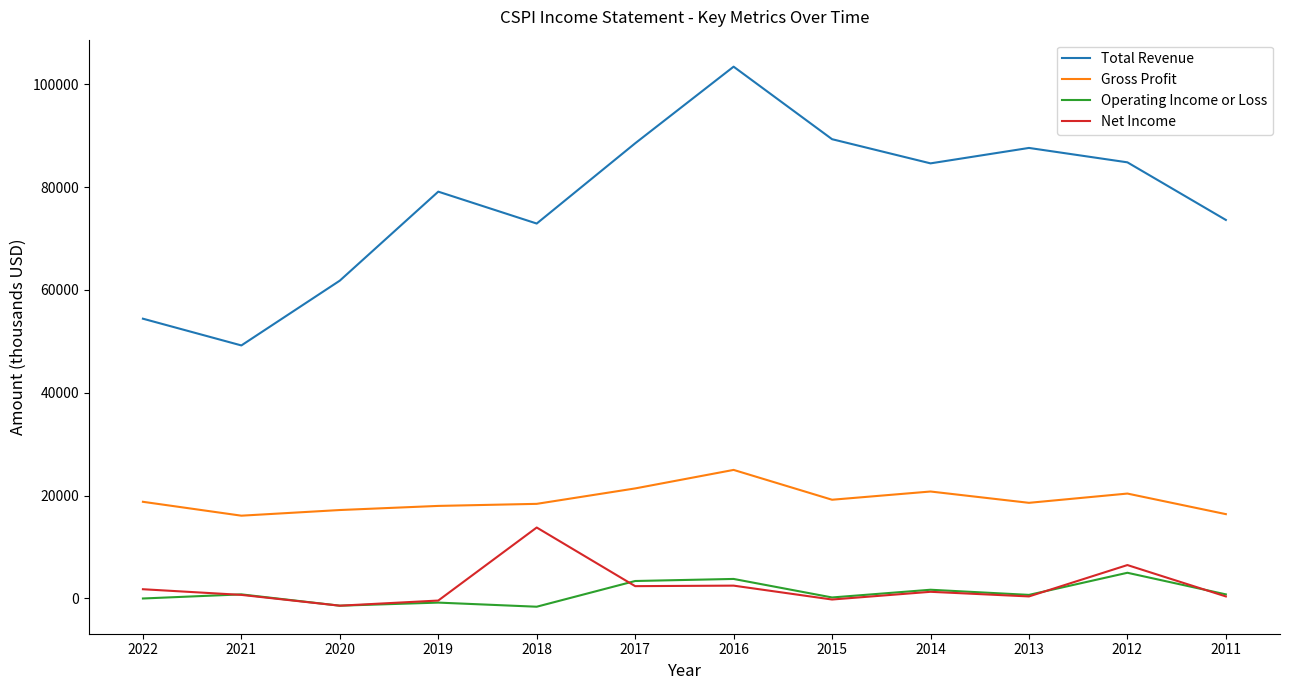

Where is the first local maximum for Total Revenue?

2019